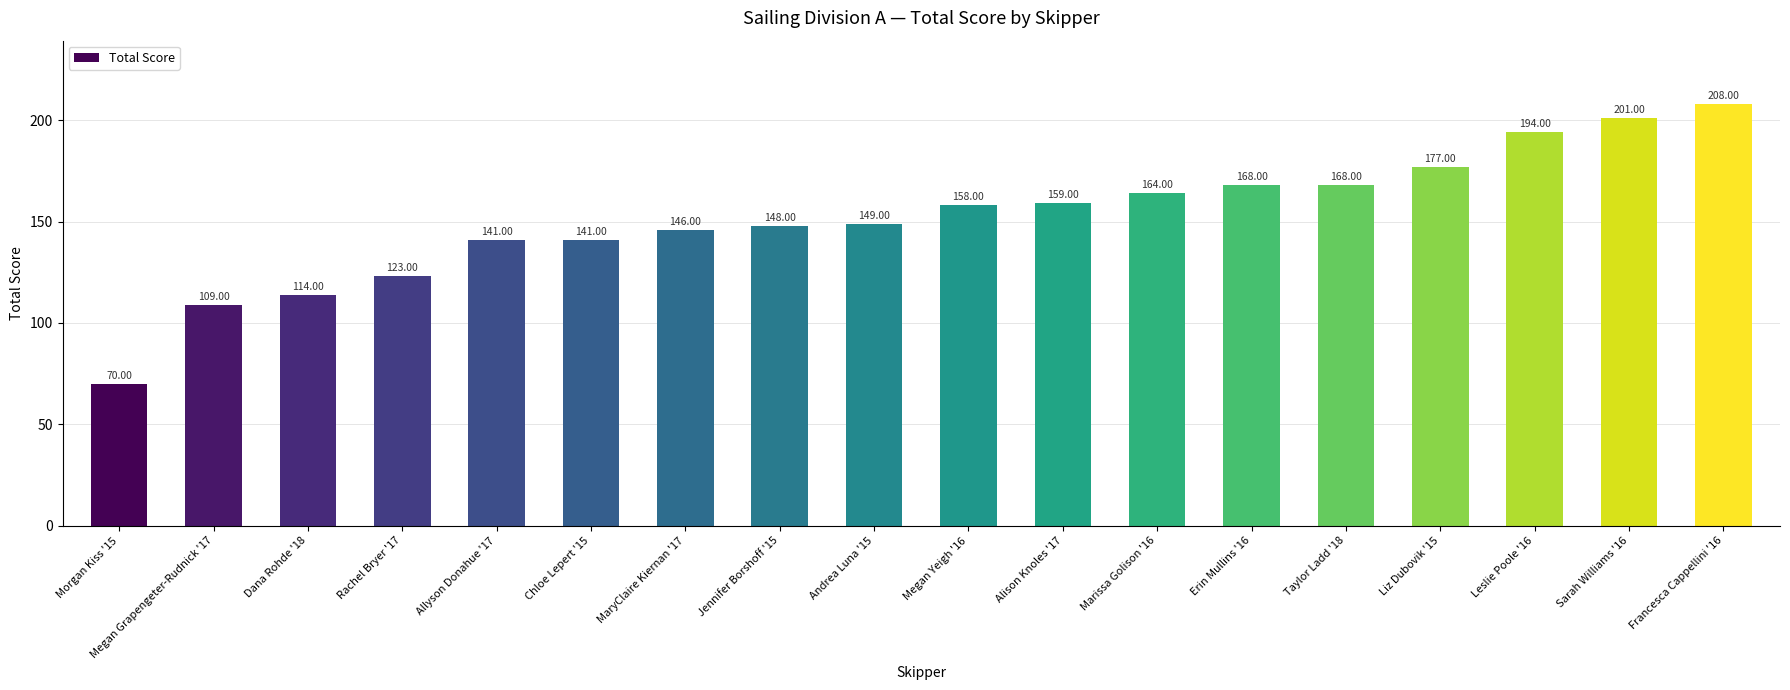

Which category has the highest value across all series?

Francesca Cappellini '16